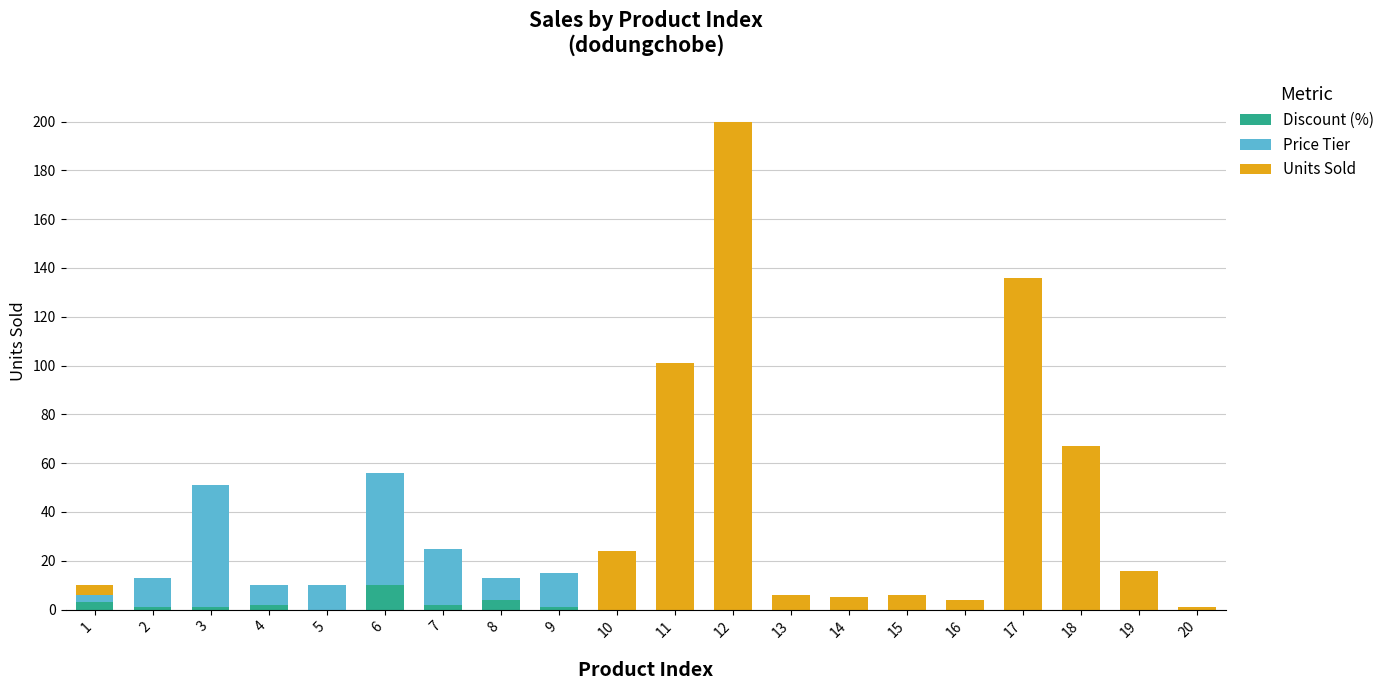

What is the sum of all Discount (%) values?

24